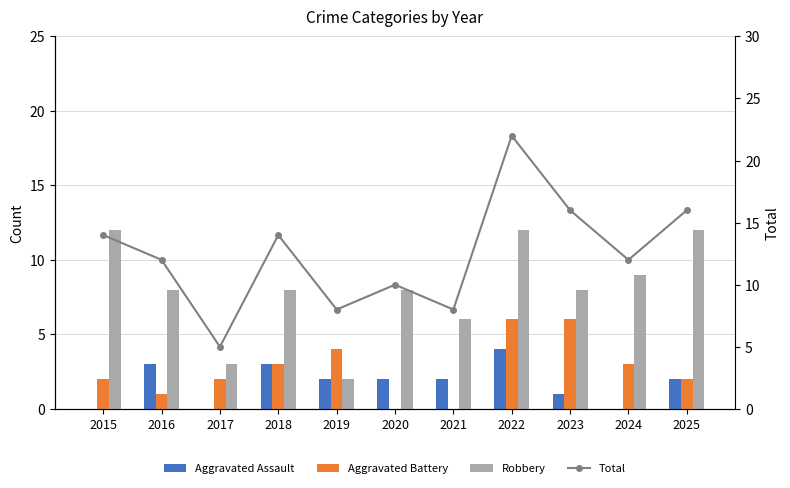

At which category does the chart reach its minimum across all series?

2015